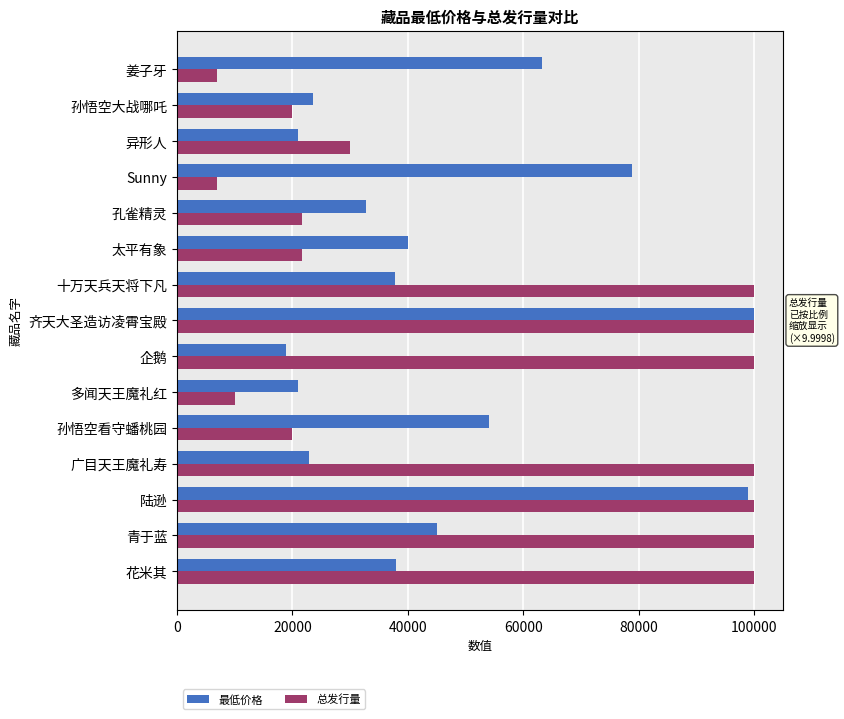

The 最低价格 series shows 99998.0 at 齐天大圣造访凌霄宝殿. True or false?

True